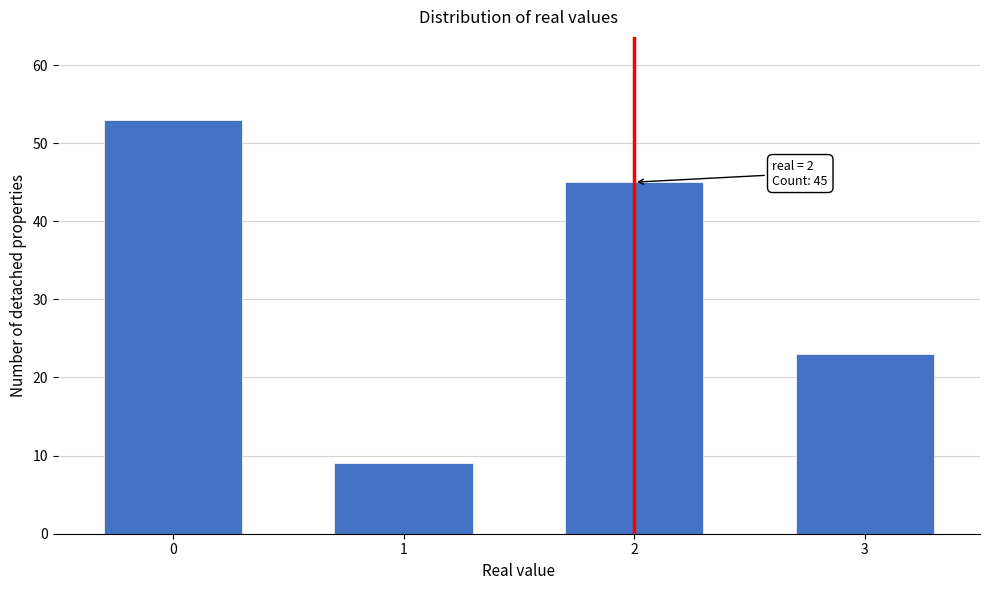

Reading left to right, list all the values displayed in this chart.

0=53	1=9	2=45	3=23